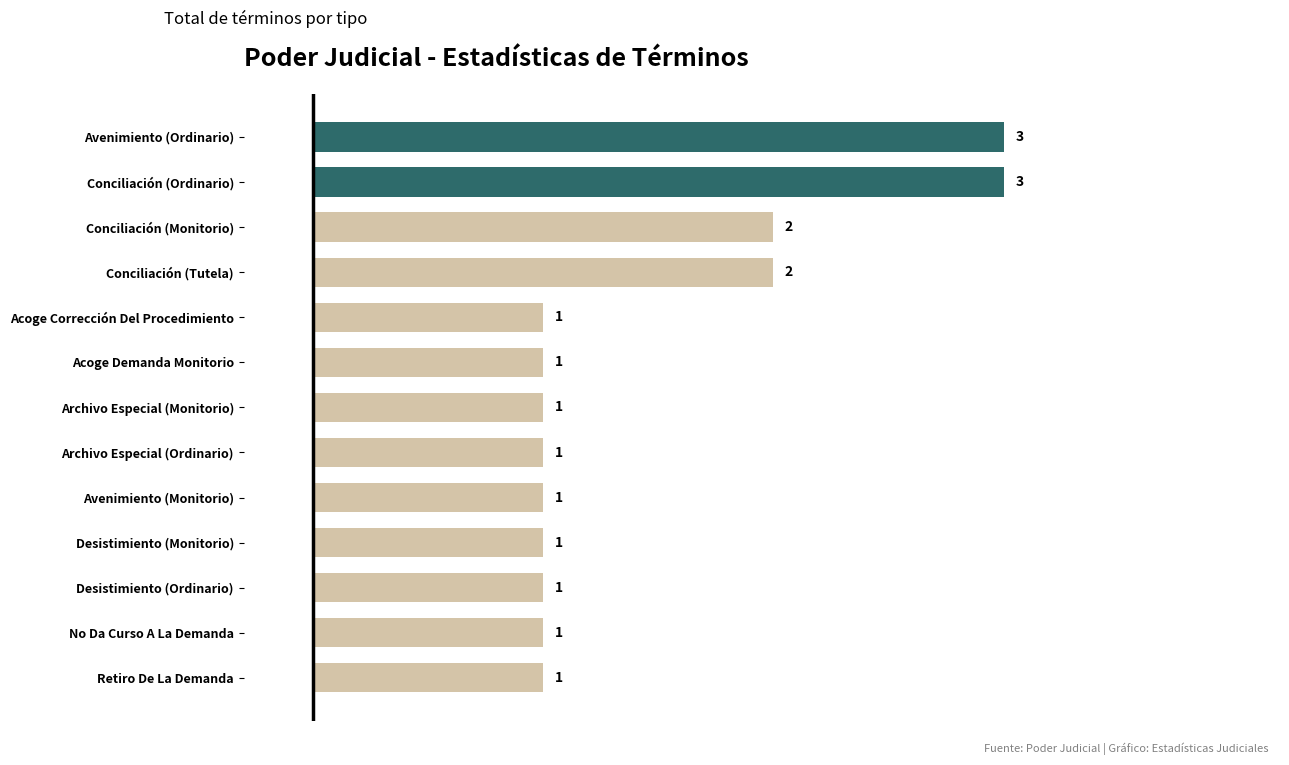

How many data points does each series have?

13